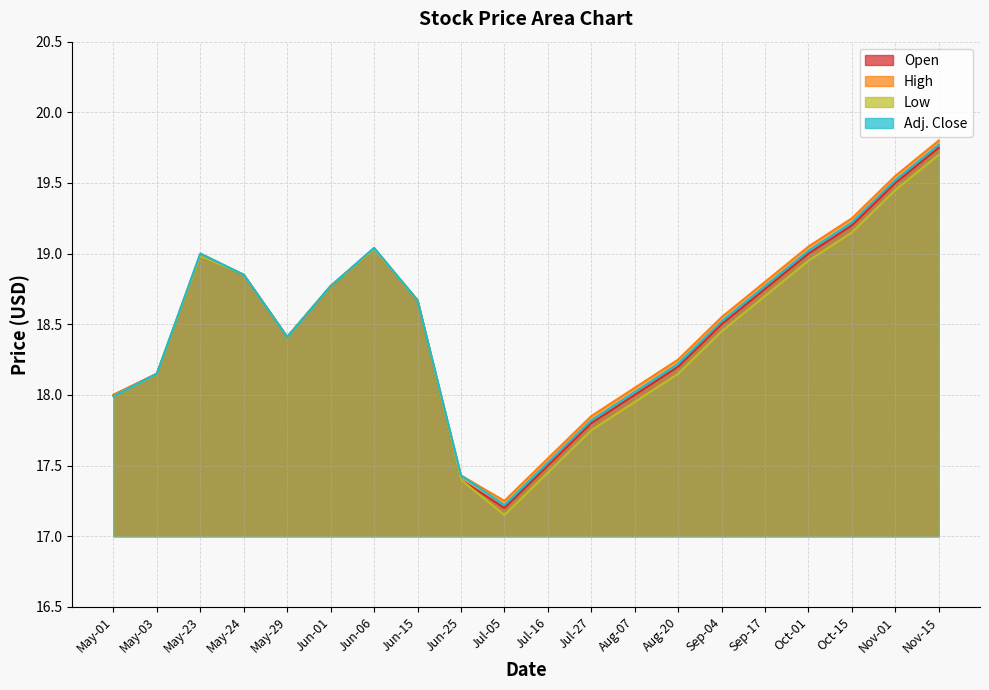

Rank the series by their average value, from highest to lowest.

High, Adj. Close, Open, Low